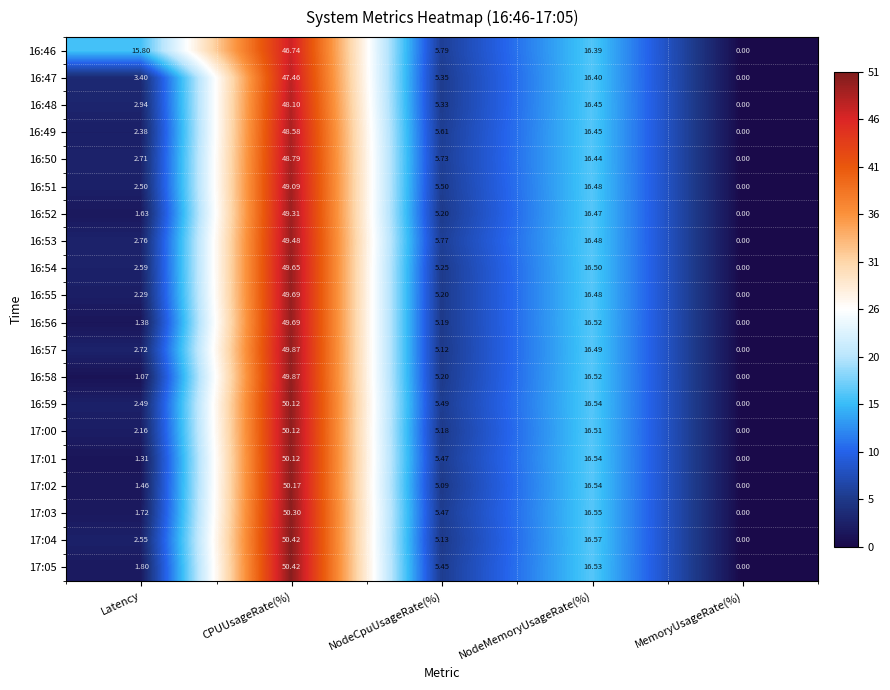

At how many categories does at least one series exceed 34?

1